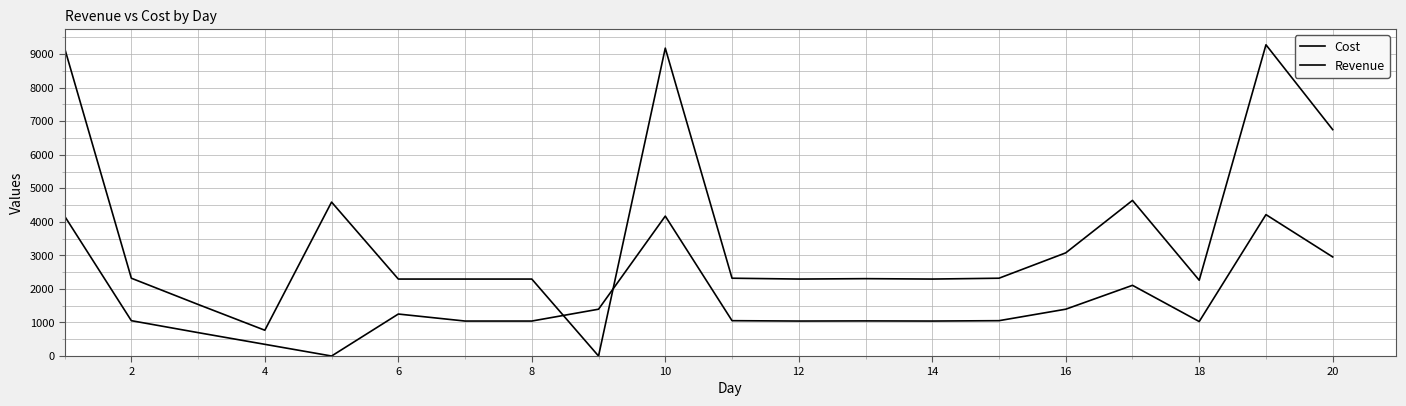

How many lines are shown in the chart?

2